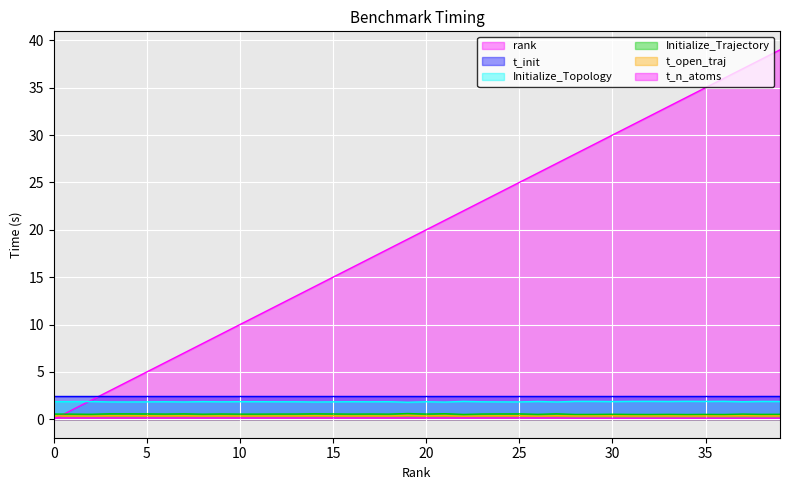

Rank the categories by rank value from highest to lowest.

39, 38, 37, 36, 35, 34, 33, 32, 31, 30, 29, 28, 27, 26, 25, 24, 23, 22, 21, 20, 19, 18, 17, 16, 15, 14, 13, 12, 11, 10, 9, 8, 7, 6, 5, 4, 3, 2, 1, 0